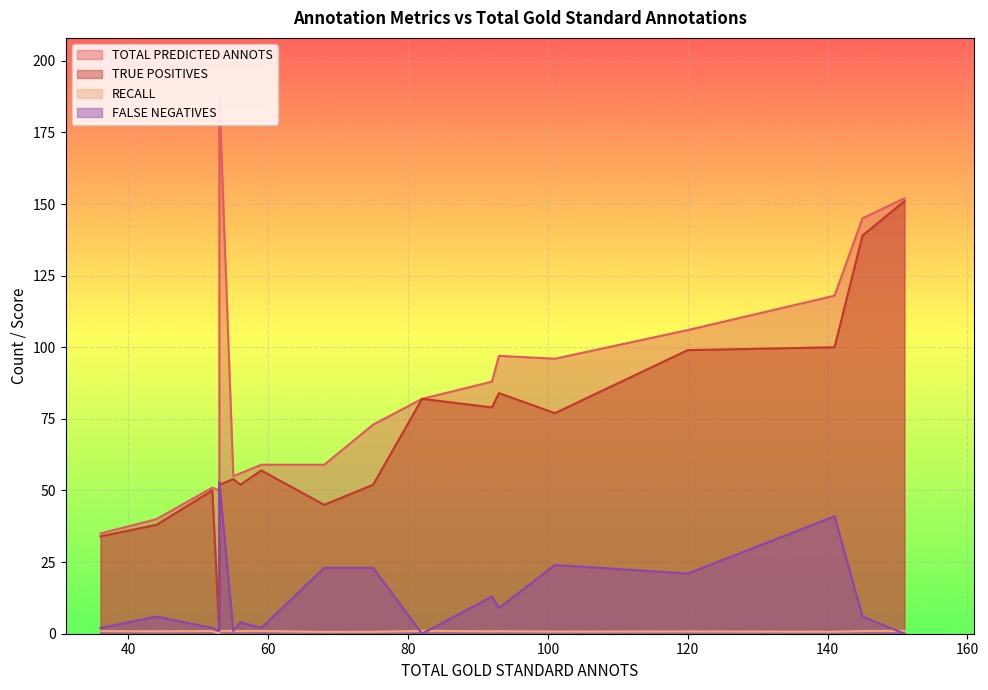

What is the sum of all FALSE NEGATIVES values?

243.0